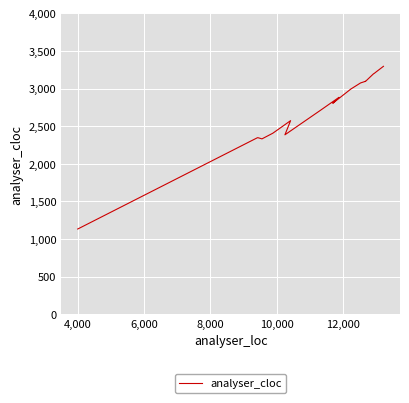

What is the average value?

2727